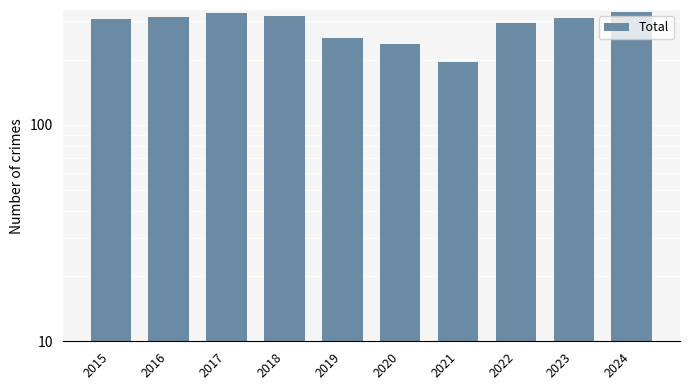

What is the value of the 5th bar from the left?

251